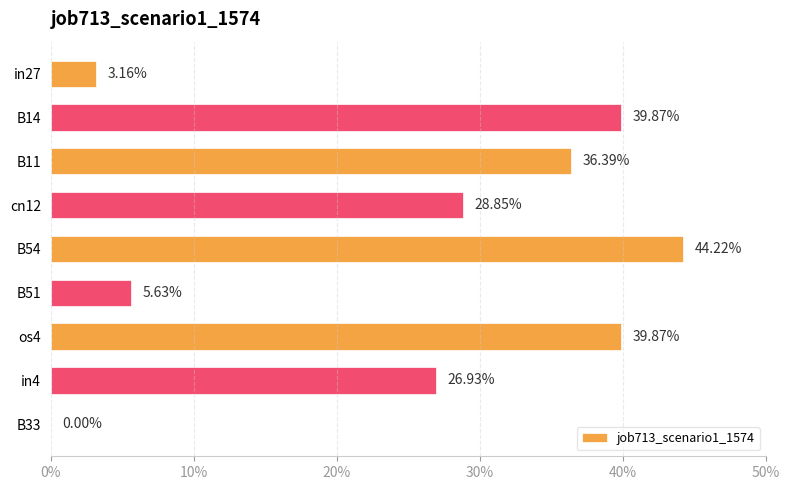

How many bars are there in total?

9